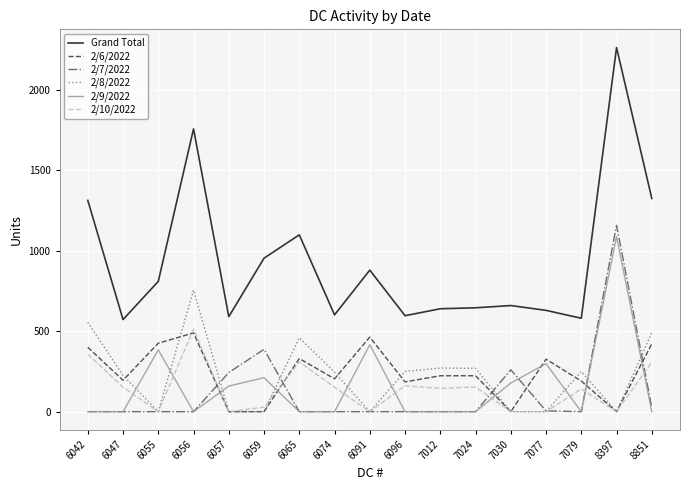

Is it true that 2/9/2022 equals 668 at 6091?

False